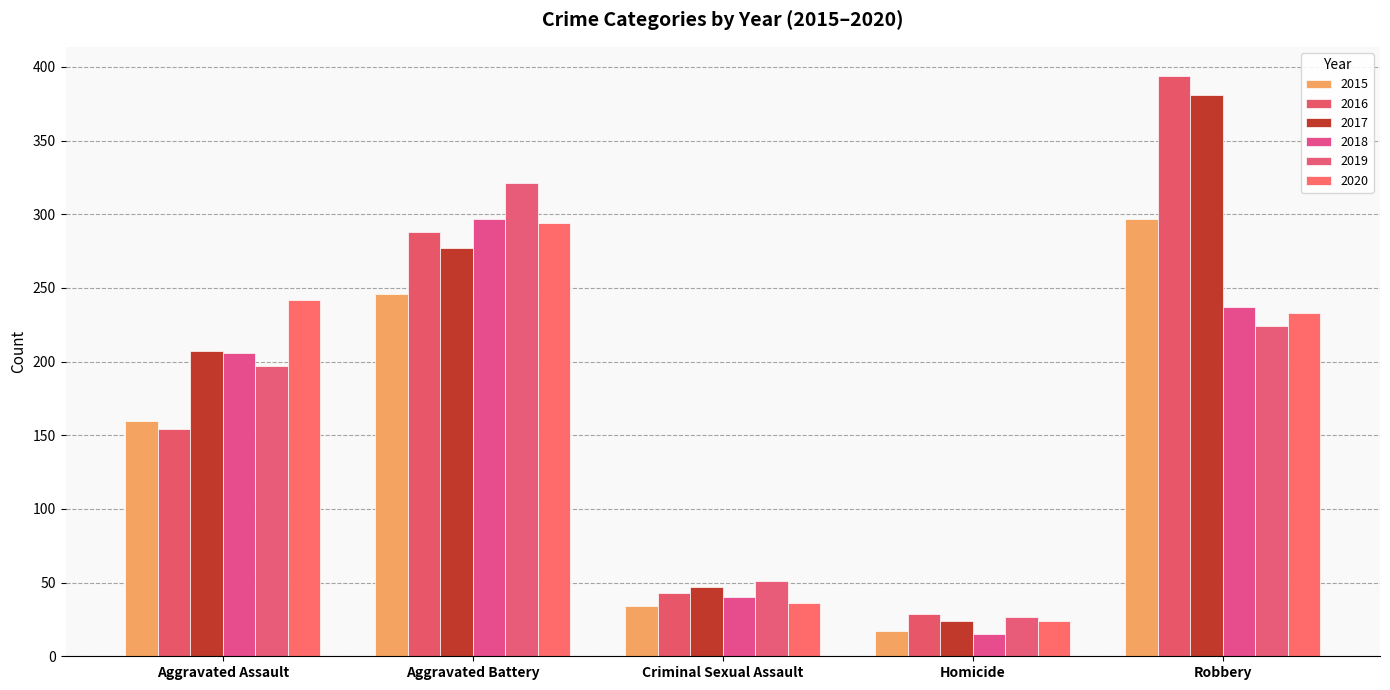

How many data points does each series have?

5